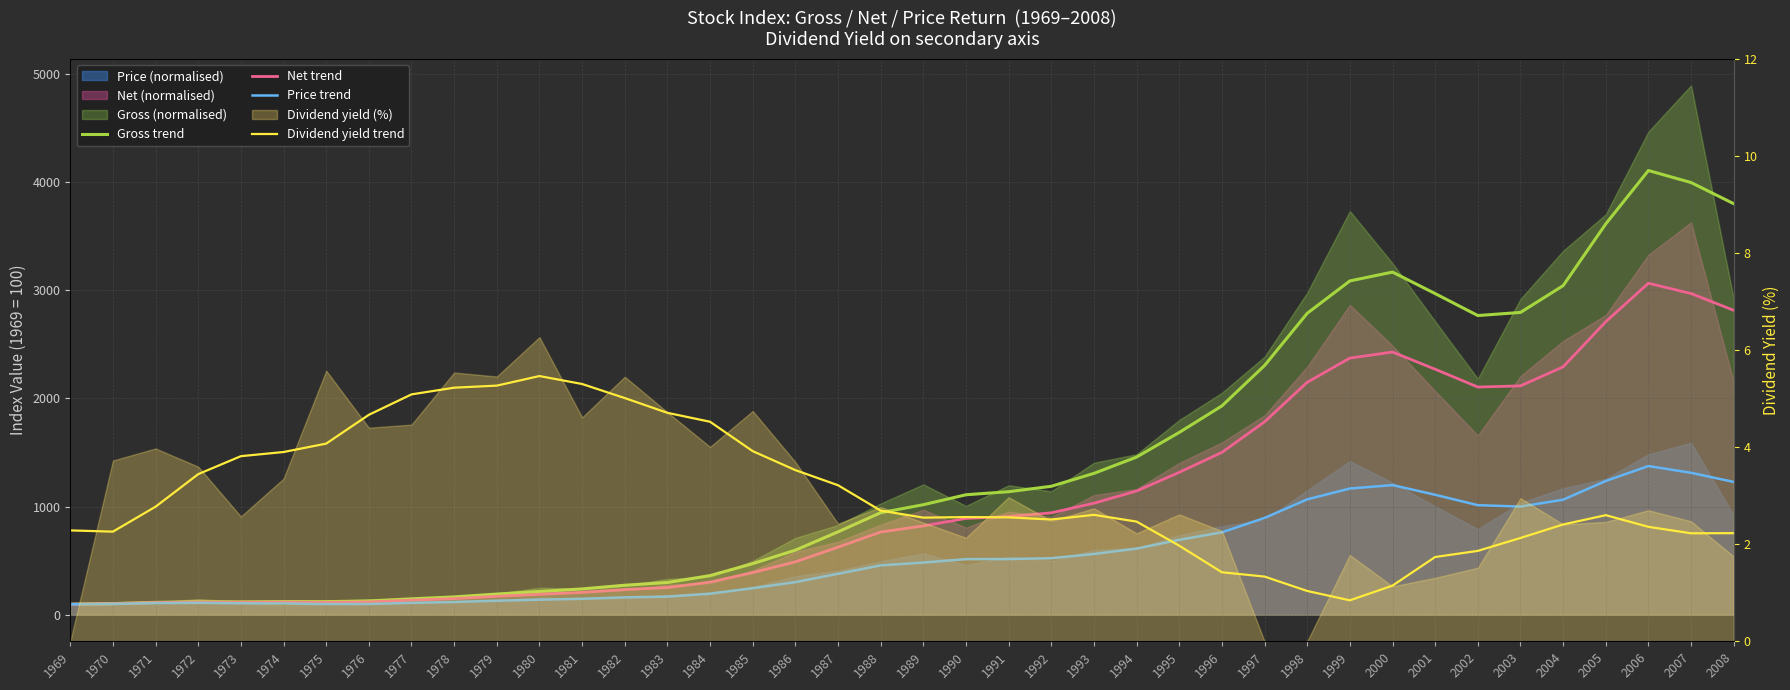

Which series has the largest total across all categories?

Gross trend